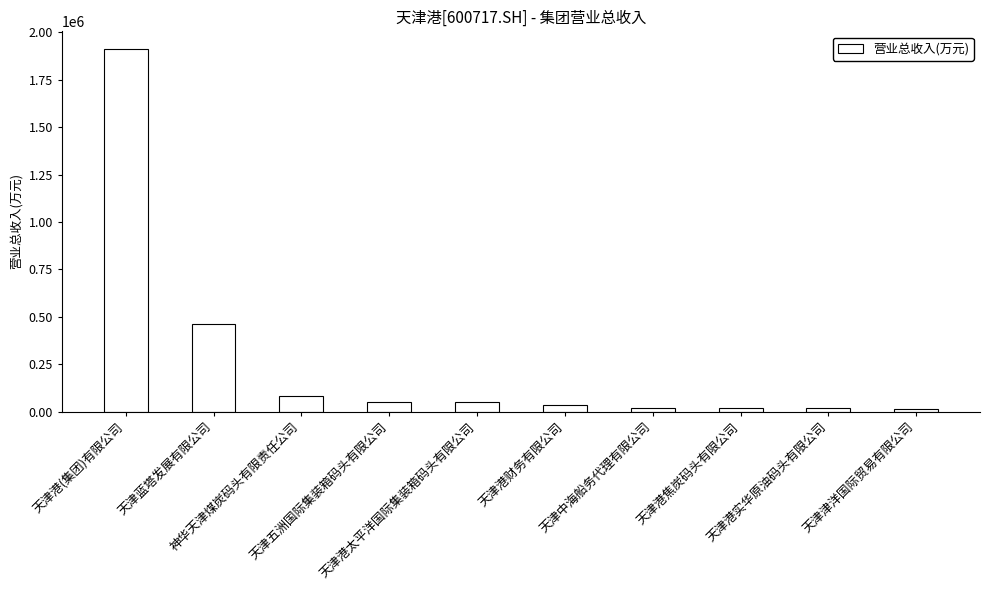

What is the maximum value shown in the chart?

1909842.6